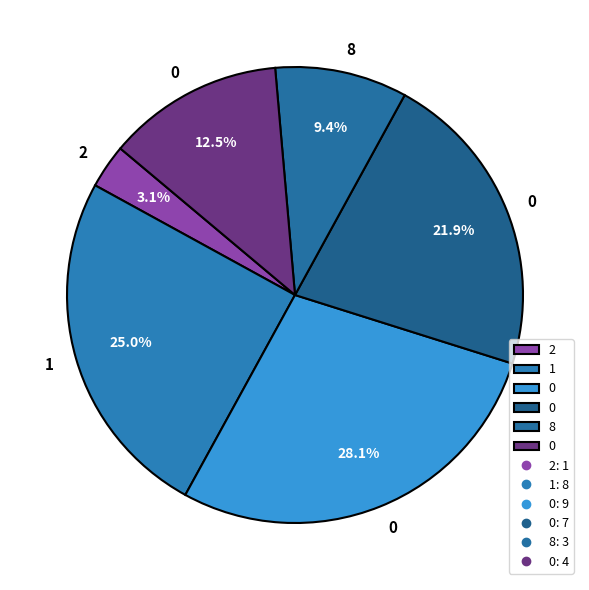

How many segments does this pie chart have?

6